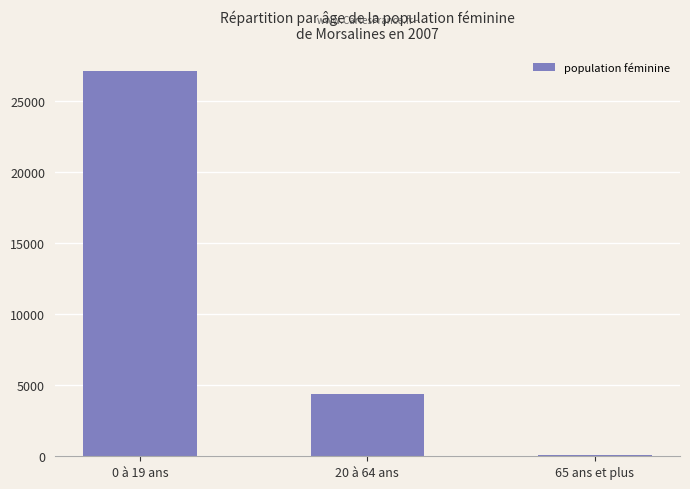

Where is the data nearest to the value 13590?

20 à 64 ans